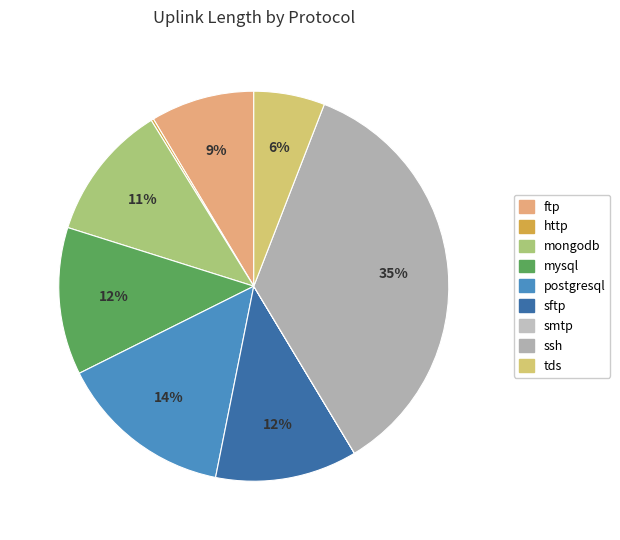

Which category has the biggest portion of the pie?

ssh